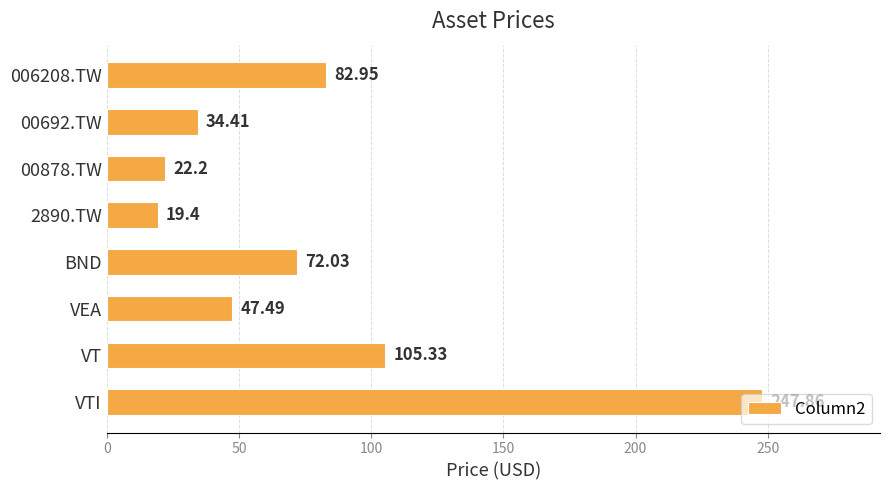

Rank the categories by value from highest to lowest.

VTI, VT, 006208.TW, BND, VEA, 00692.TW, 00878.TW, 2890.TW